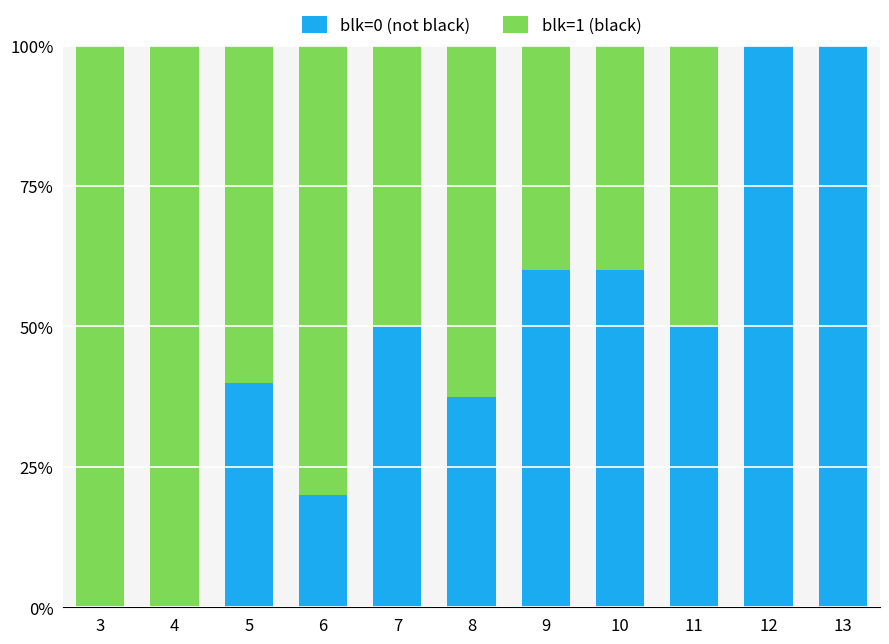

Which category has the lowest value in the blk=0 (not black) series?

3